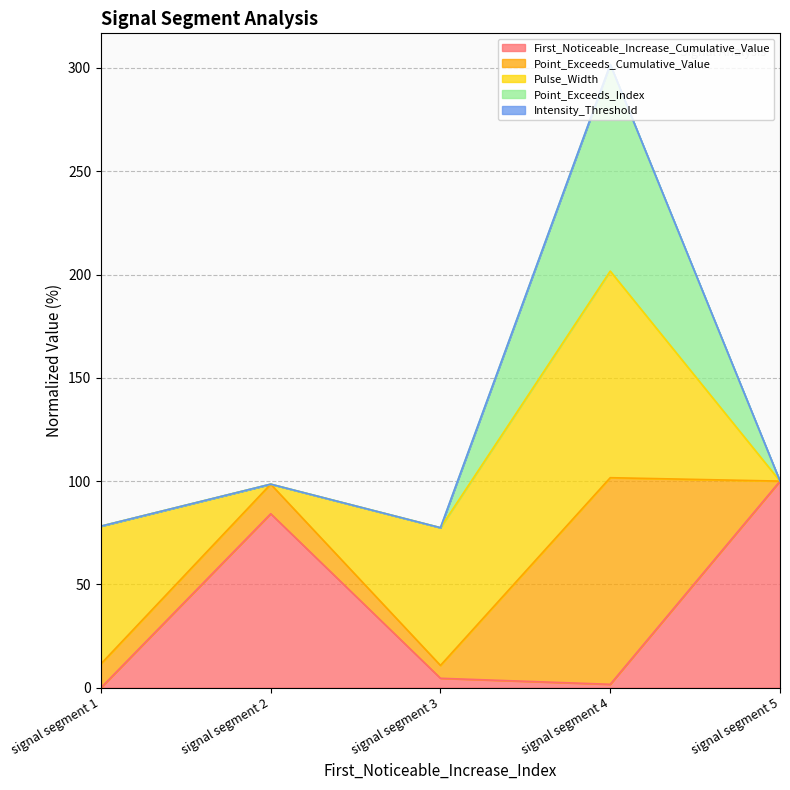

The value of First_Noticeable_Increase_Cumulative_Value at signal segment 5 is 169.0. True or false?

False